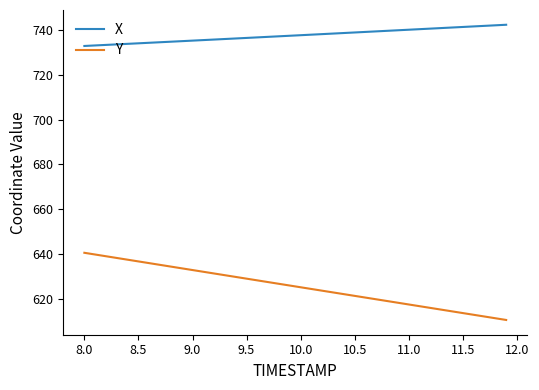

Does the chart display data point markers on the line(s)?

No